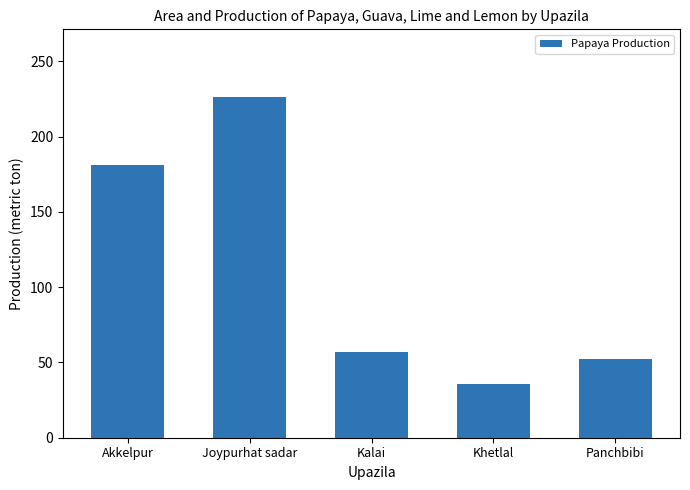

True or false: the data shows 52 at Panchbibi.

True